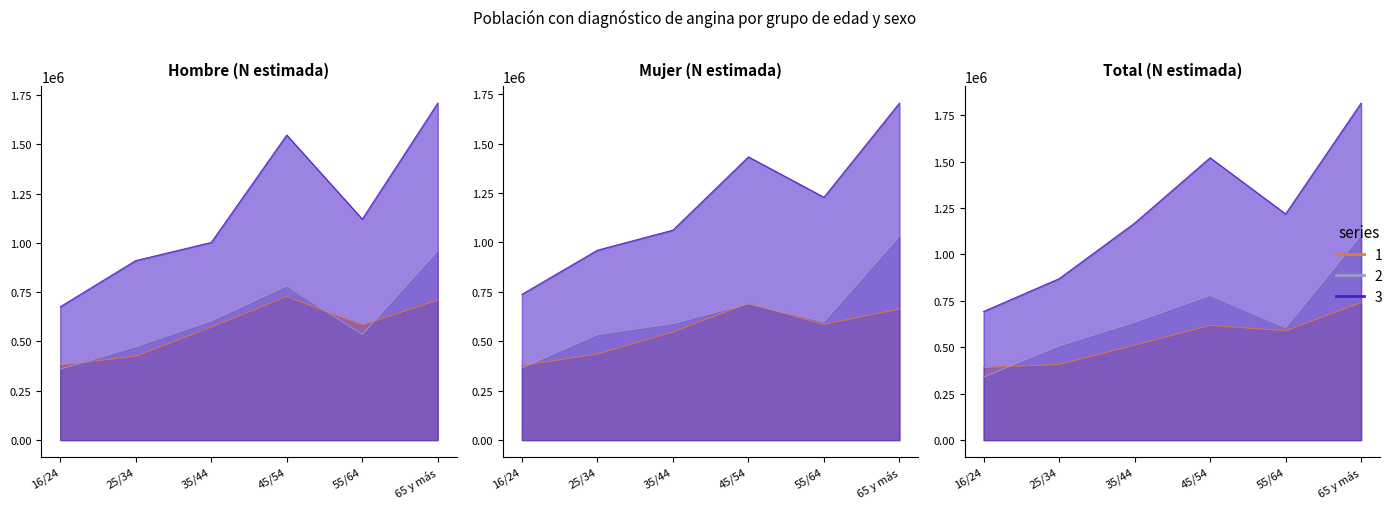

What is the spread (max minus min) of values at 65 y más?

1074578.3